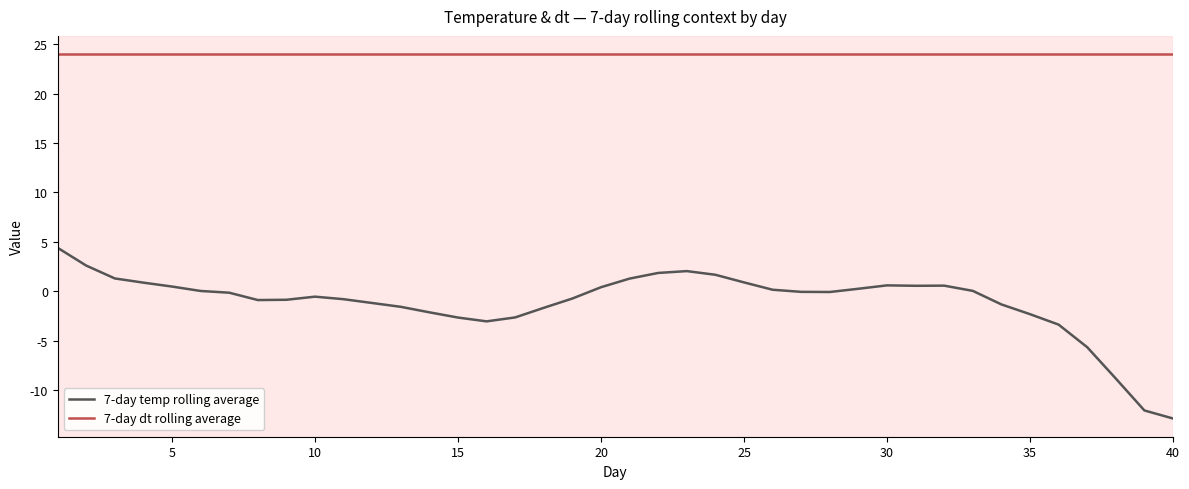

True or false: 7-day dt rolling average and 7-day temp rolling average cross at least once.

False